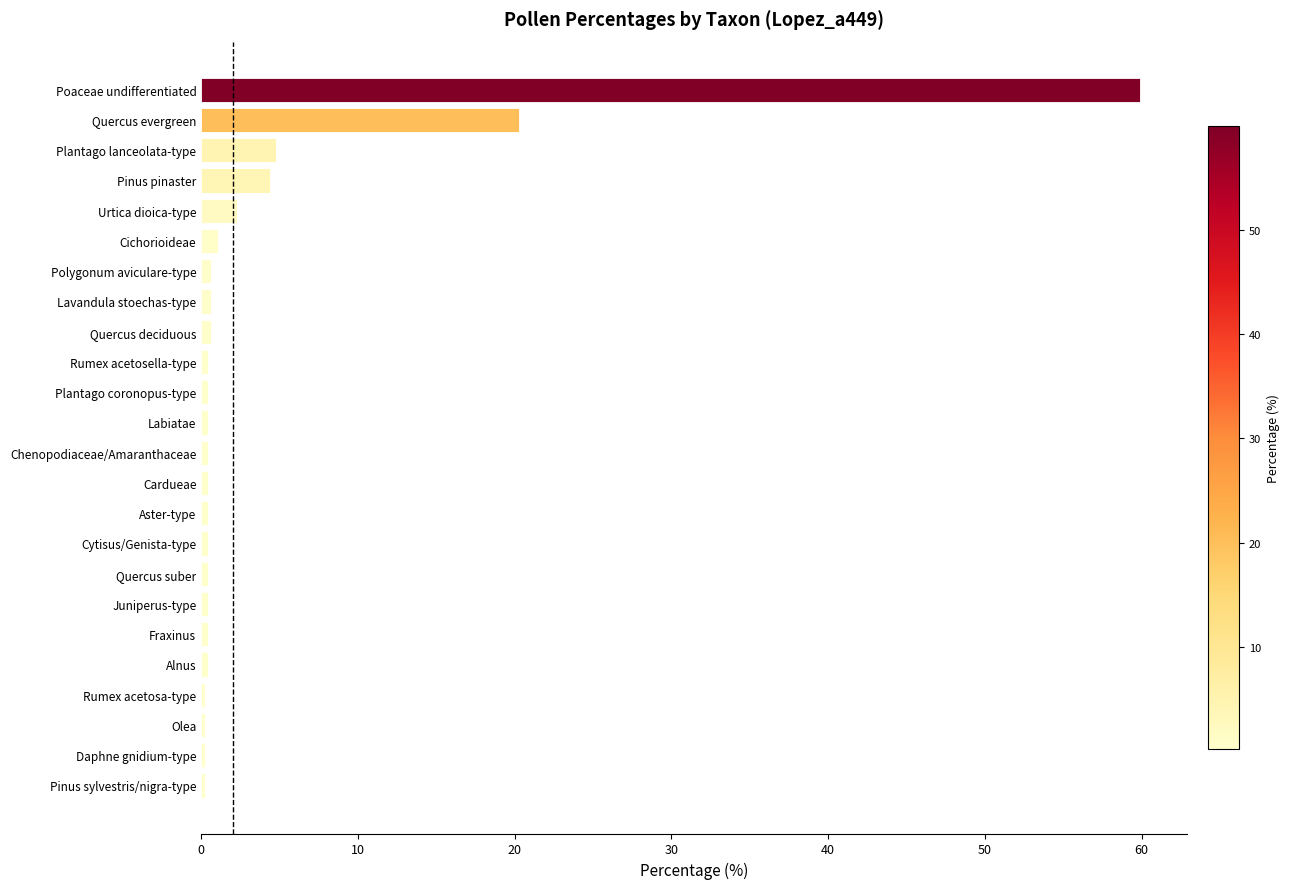

Is it true that the value at Poaceae undifferentiated is 59.9?

True